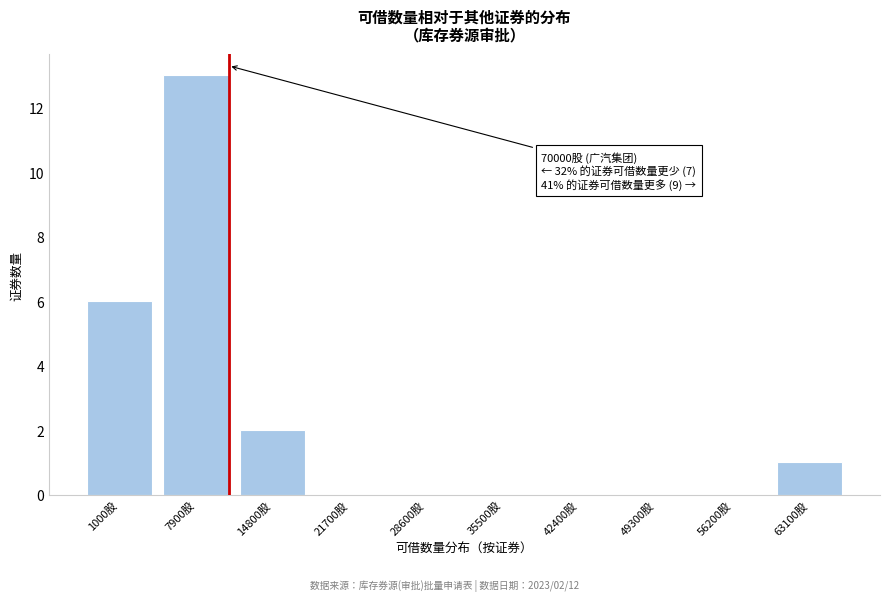

Reading left to right, extract all data points from this chart.

1000股=6	7900股=13	14800股=2	21700股=0	28600股=0	35500股=0	42400股=0	49300股=0	56200股=0	63100股=1